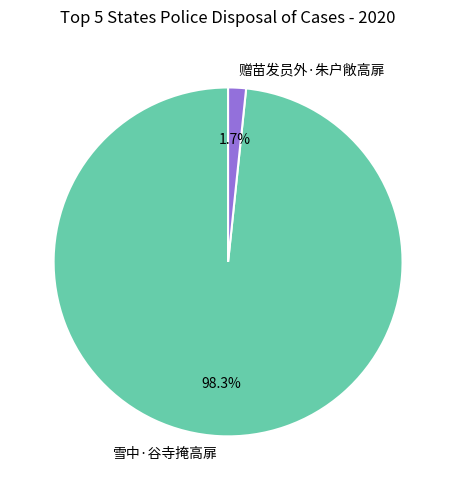

What percentage is the 赠苗发员外·朱户敞高扉 slice, to the nearest percent?

2%